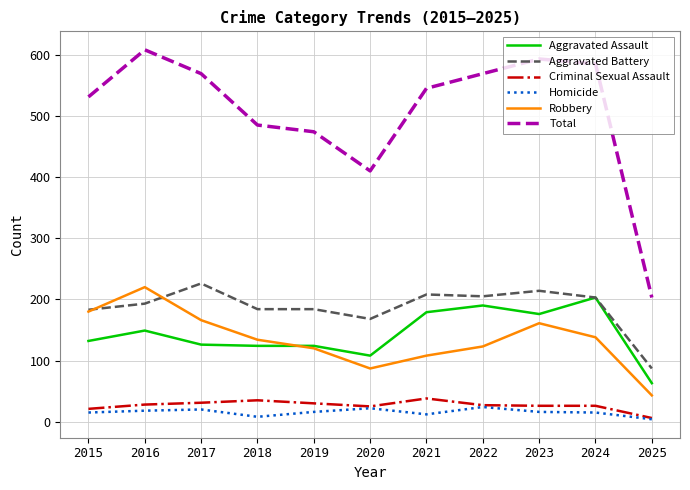

Is this an area chart (filled region under the line)?

No